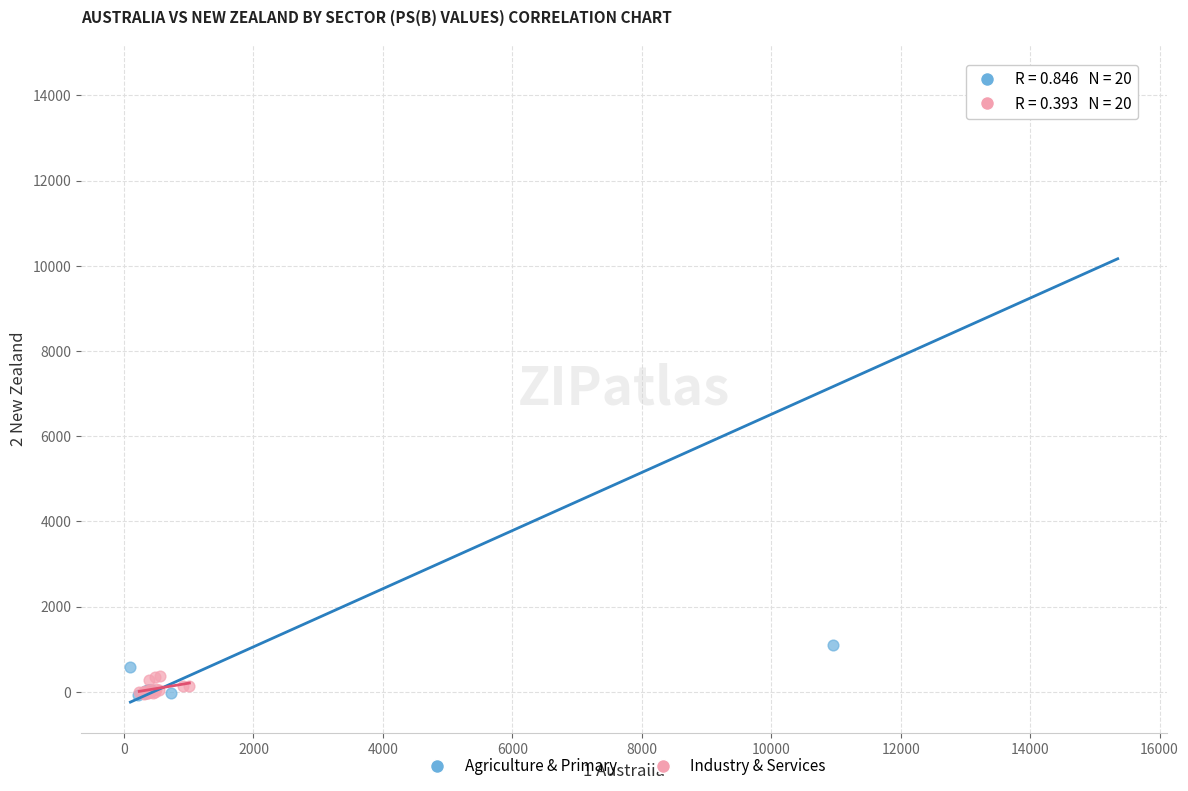

Which series reaches the maximum Y coordinate?

Agriculture & Primary